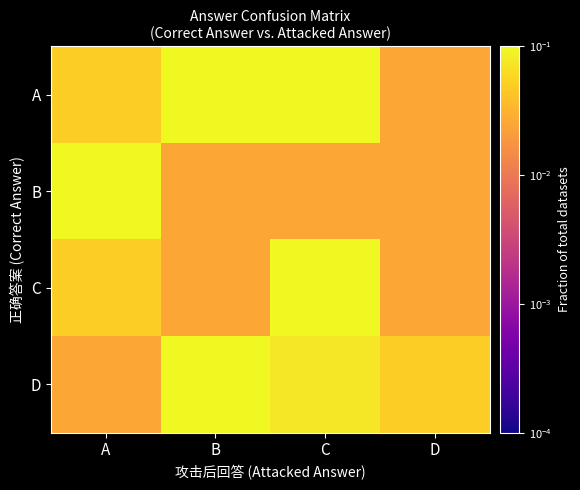

What is the difference between the highest and lowest values at A?

0.1